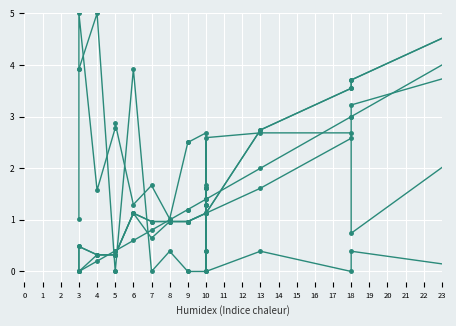

Between 5 and 13, which series saw the biggest shift?

WITHOUT_ISOLATION_F